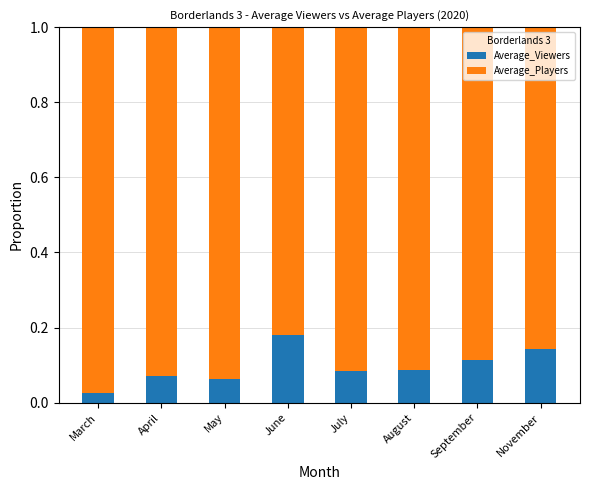

Which has a higher value, November or August?

November